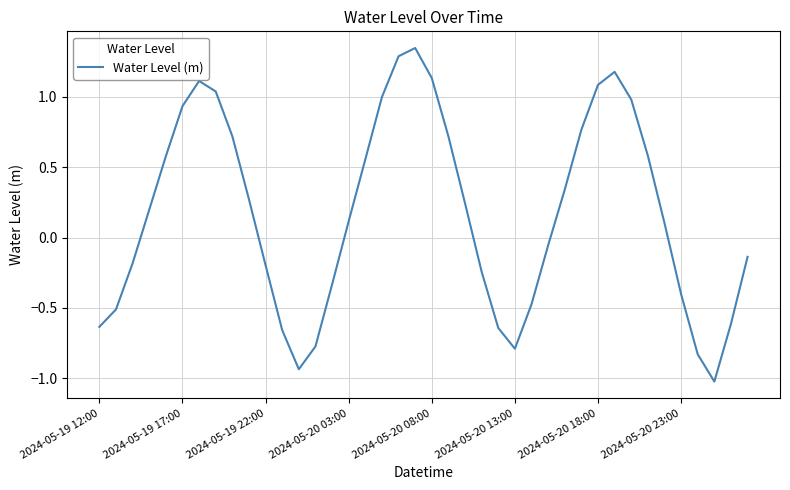

What is the difference between the maximum and minimum values?

2.4